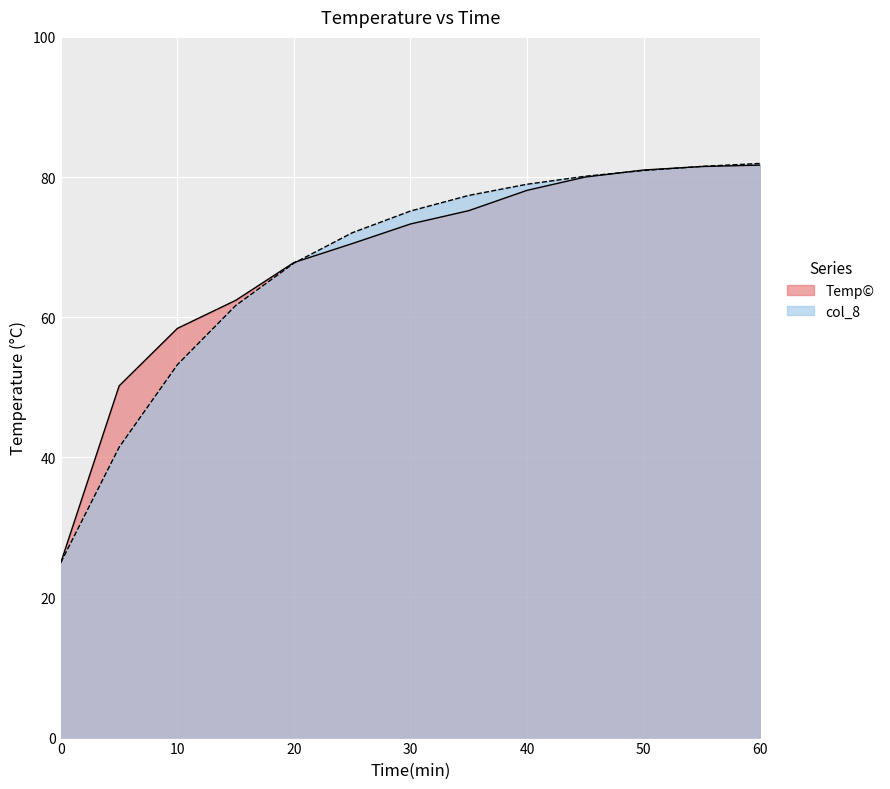

At which label does col_8 first exceed 75?

30